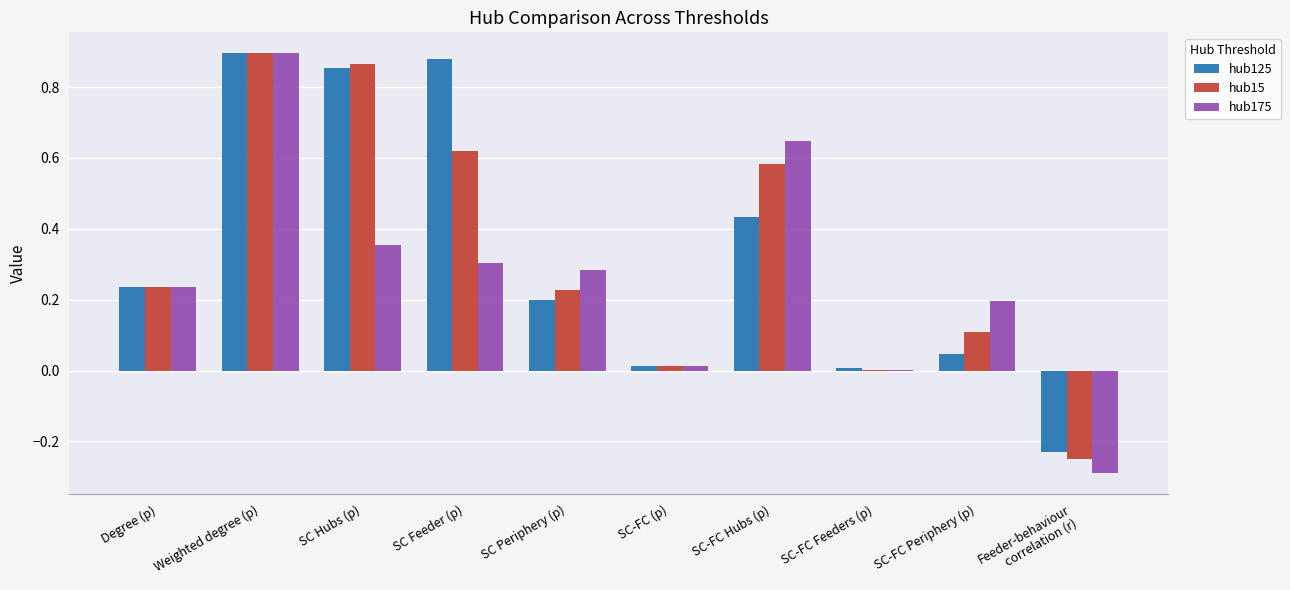

What is the sum of the hub175 values at Feeder-behaviour
correlation (r) and Degree (p)?

-0.1